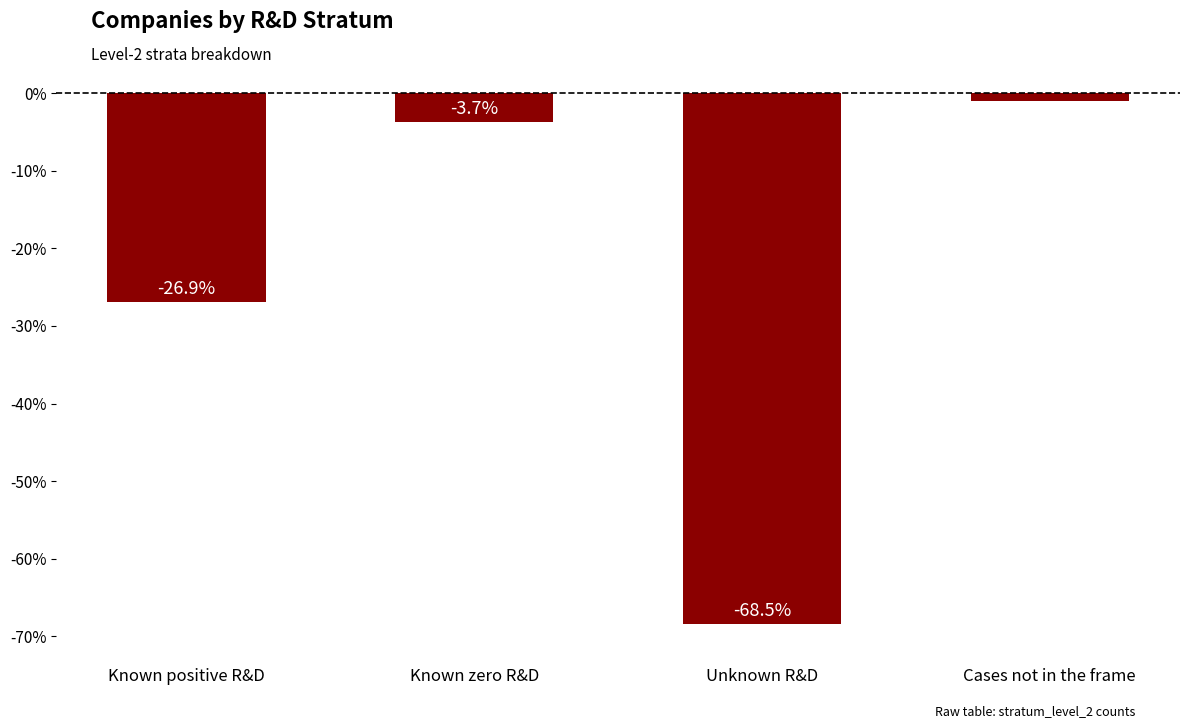

Reading left to right, what are all the values shown in this chart?

-26.9	-3.7	-68.5	-0.9